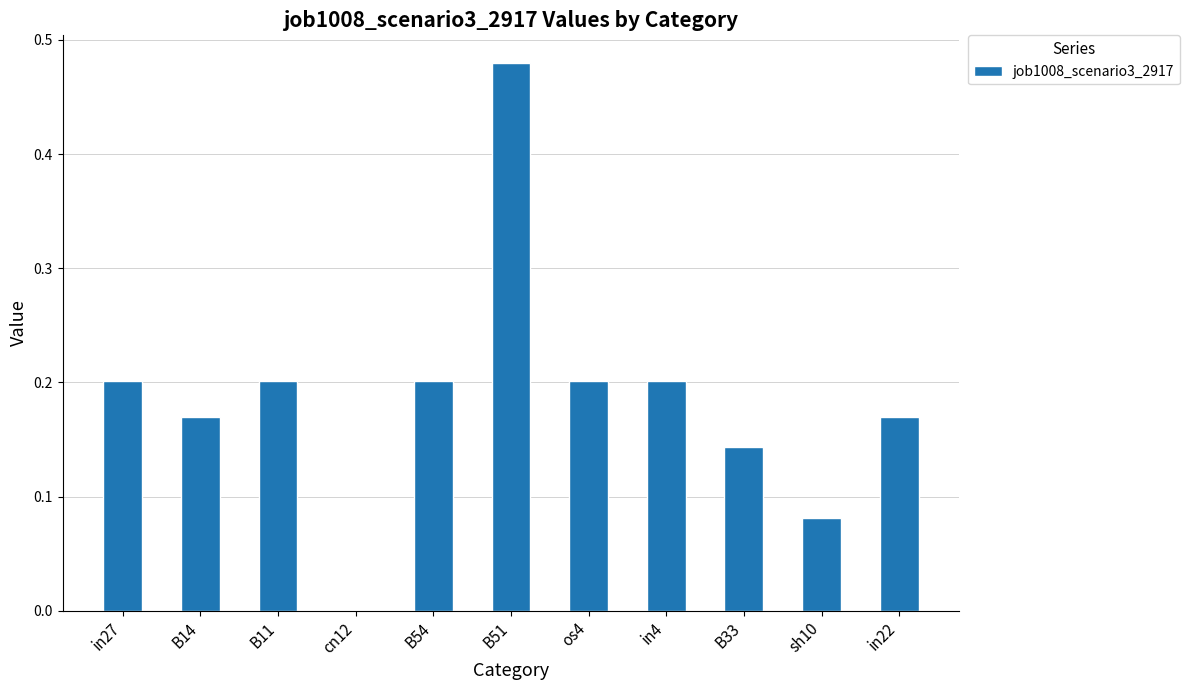

Which label corresponds to the largest value in the chart?

B51